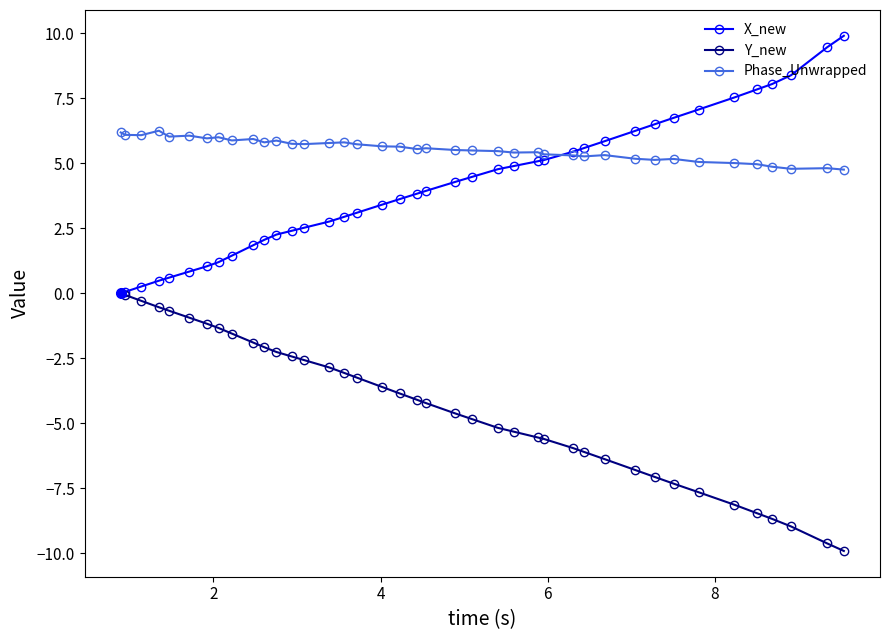

How many data points in Y_new are less than -4?

21